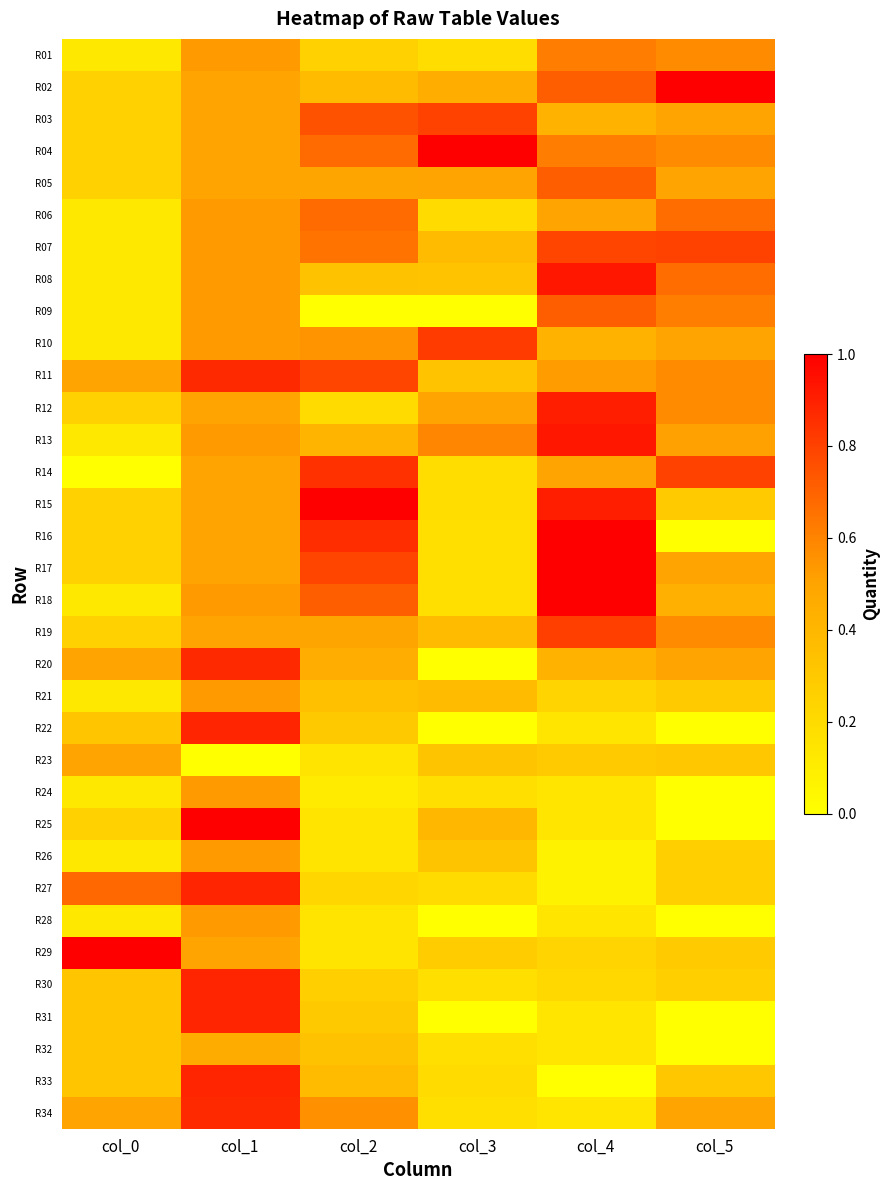

At which category does the chart reach its minimum across all series?

col_2